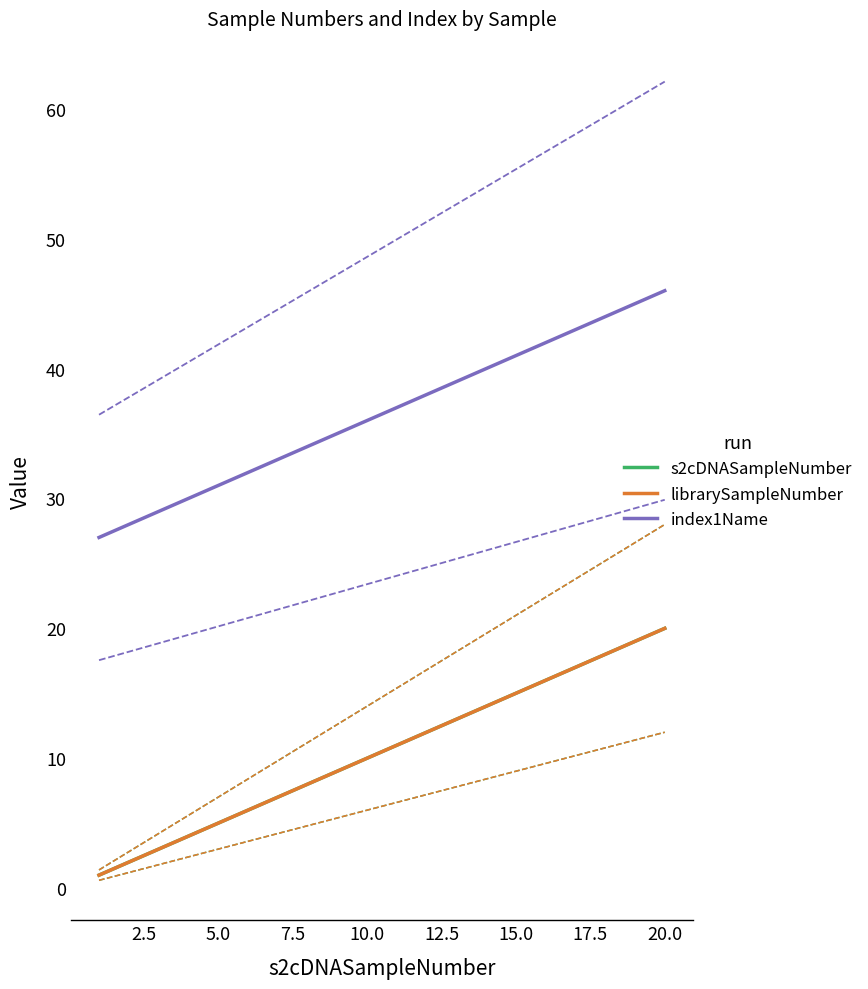

What are all the series names shown in the legend?

s2cDNASampleNumber, librarySampleNumber, index1Name